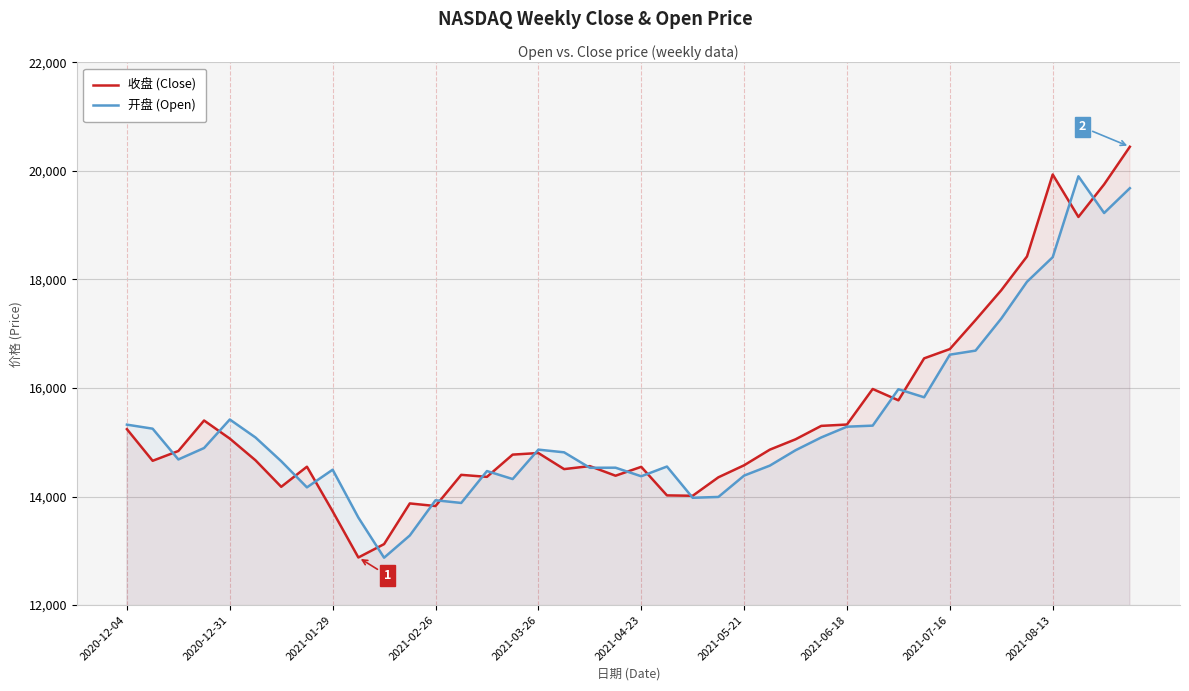

Is the value of 收盘 (Close) at 2021-08-13 greater than the value of 开盘 (Open) at 2021-03-26?

Yes